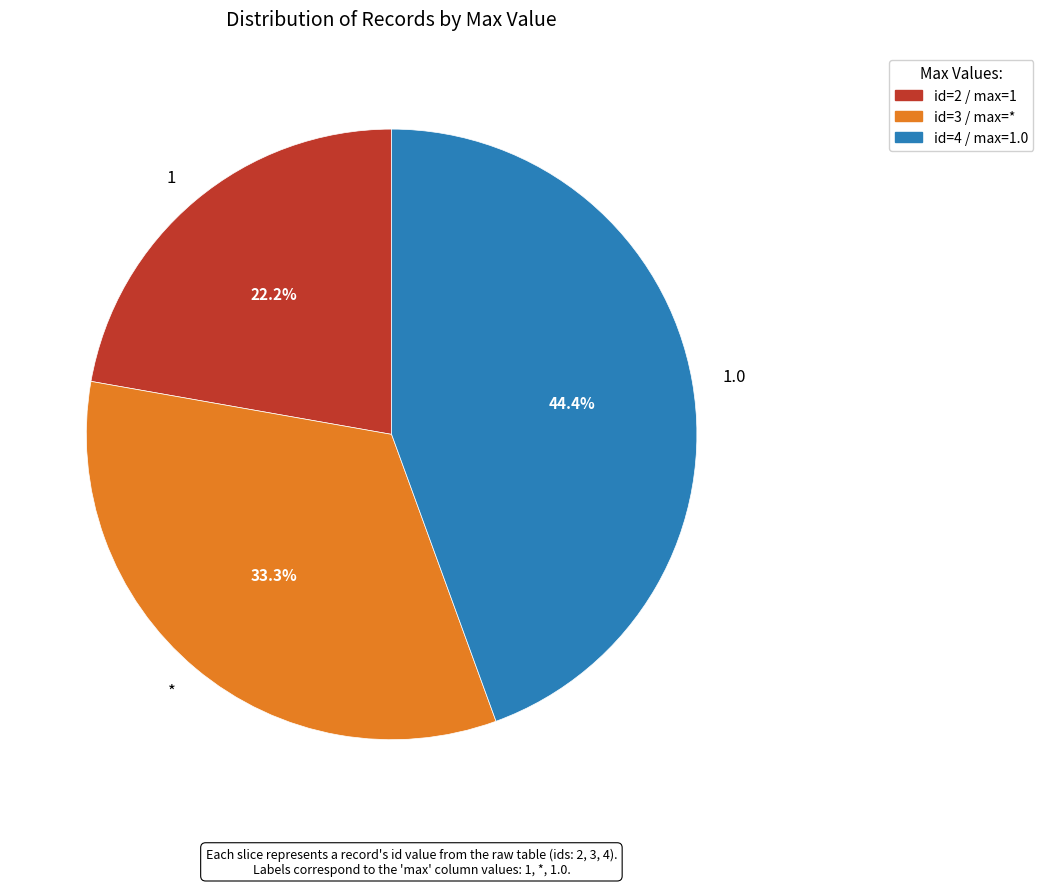

To the nearest percent, what is the average slice percentage?

33%